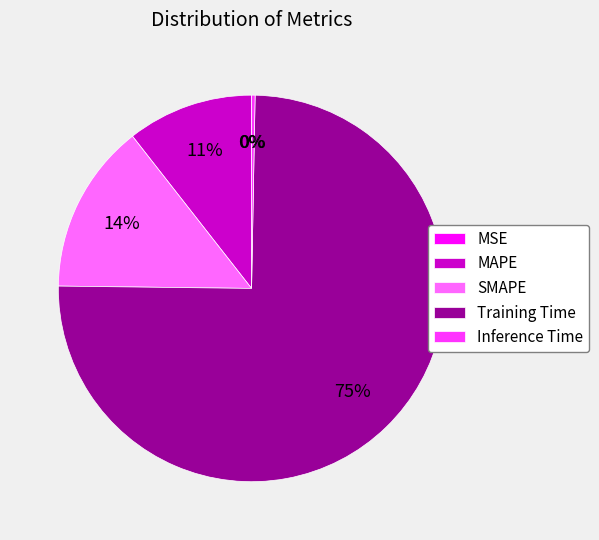

Which slice represents more than half of the pie?

Training Time